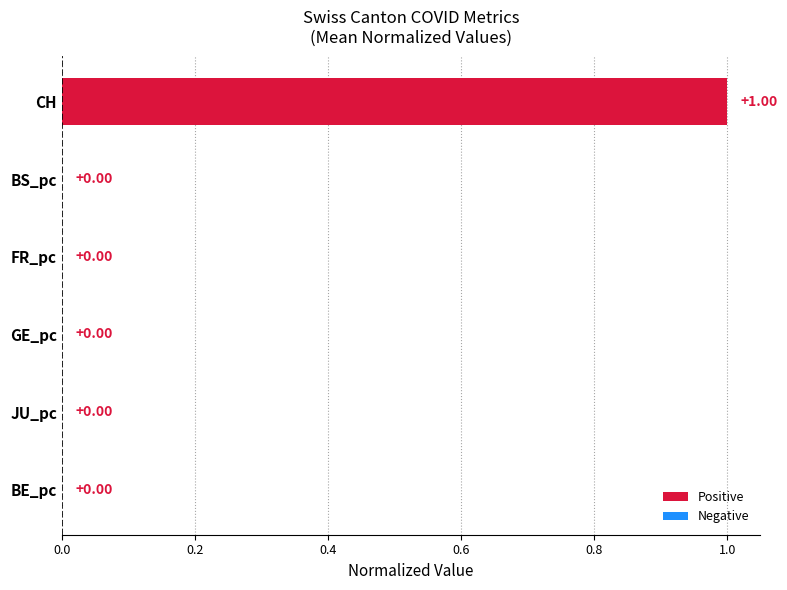

Which category has the highest value across all series?

CH